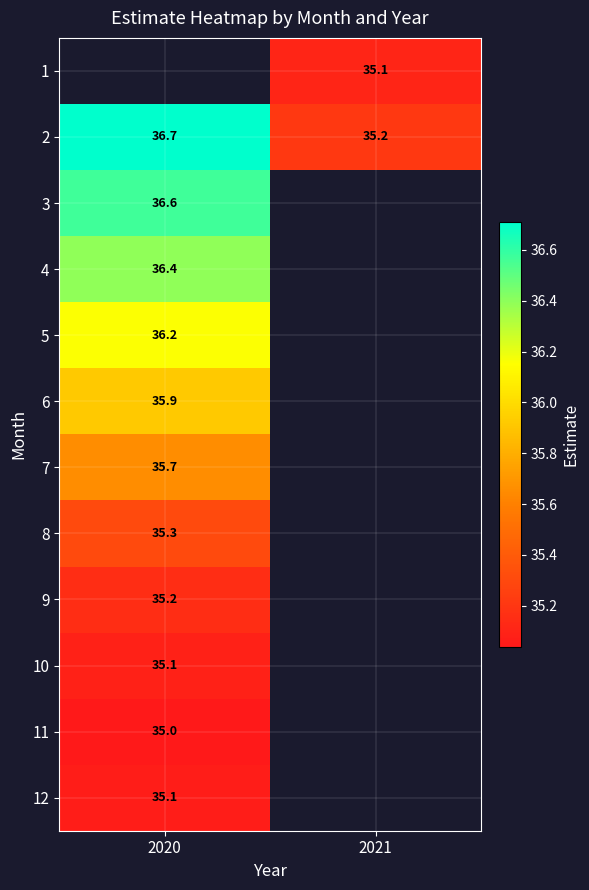

Which category has the highest value across all series?

2020